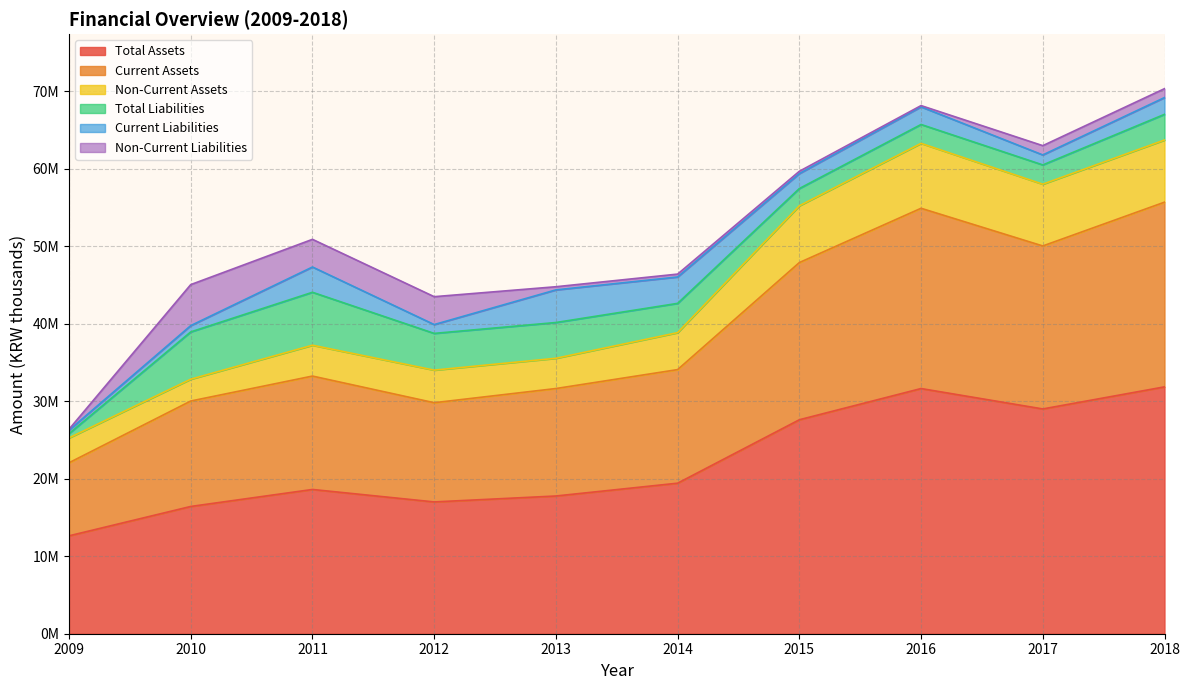

How many interior local peaks does the Current Assets series have?

2